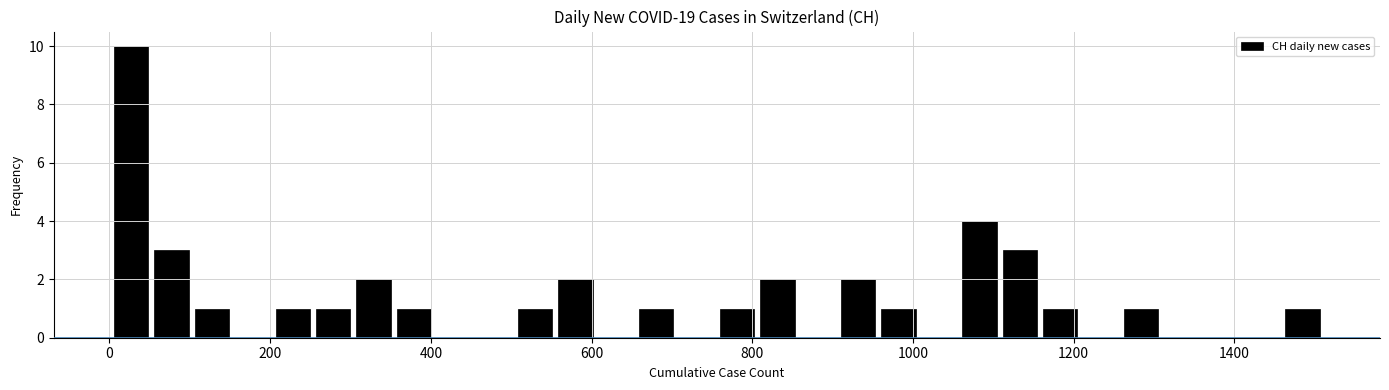

Around what value on the x-axis is the tallest bar? Give the approximate position of its centre, as read against the axis.

20